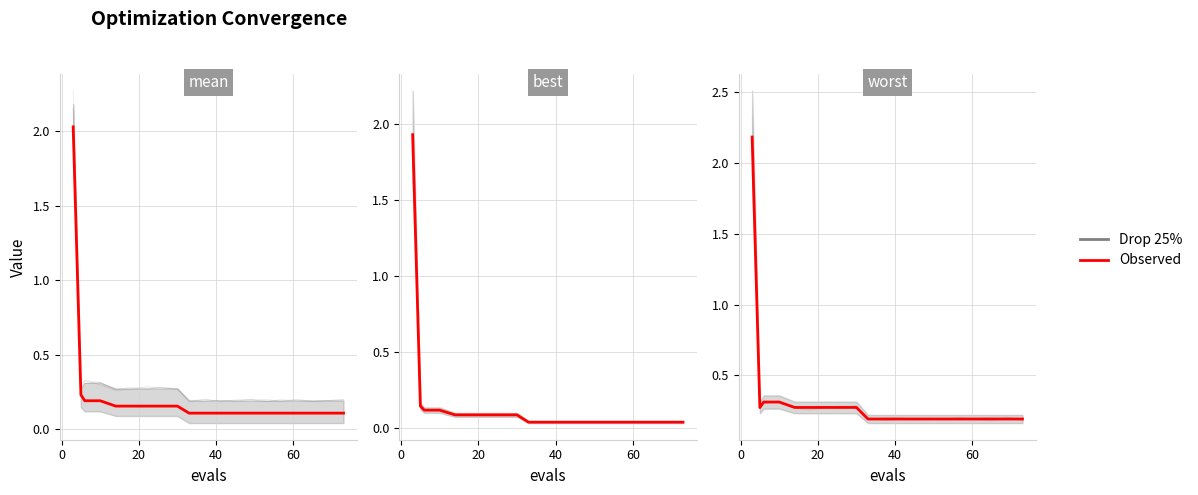

Is this an area chart (filled region under the line)?

No